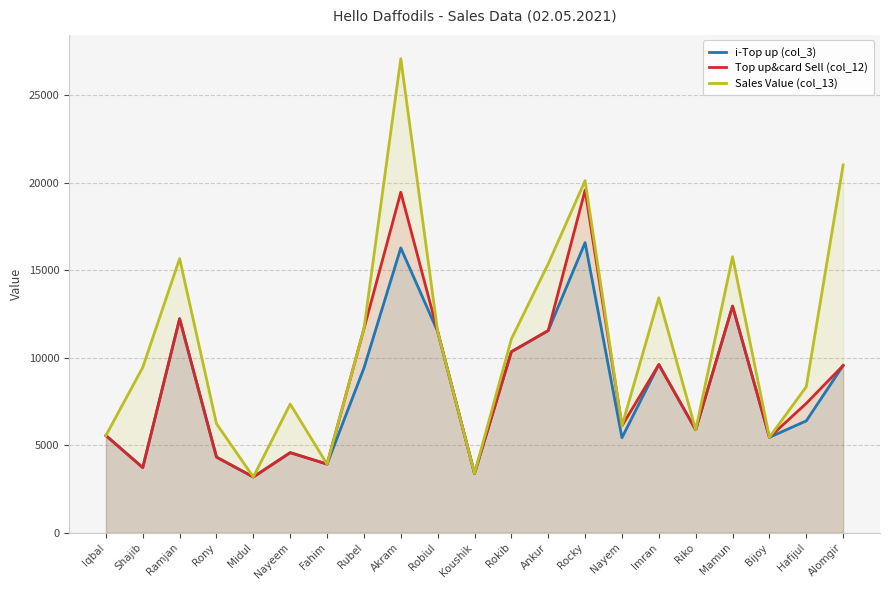

How many categories are shown in the chart?

21